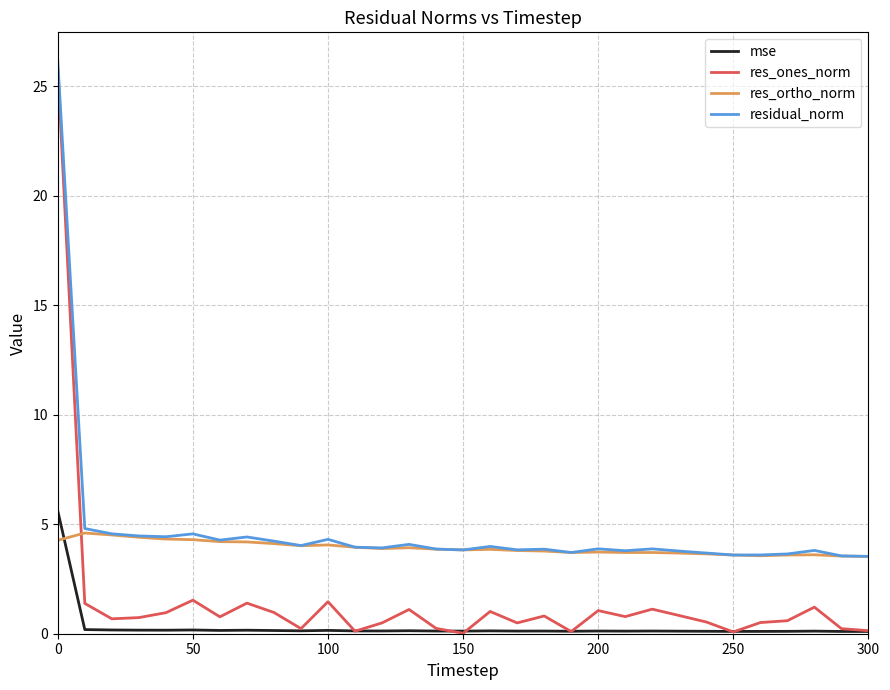

How many times do res_ortho_norm and res_ones_norm cross each other?

1